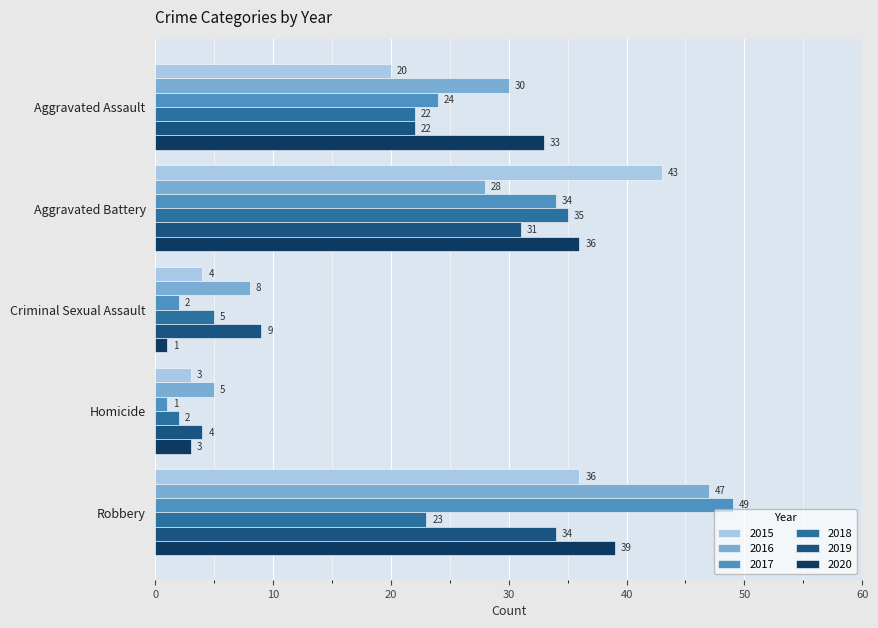

What is the smallest value displayed?

1